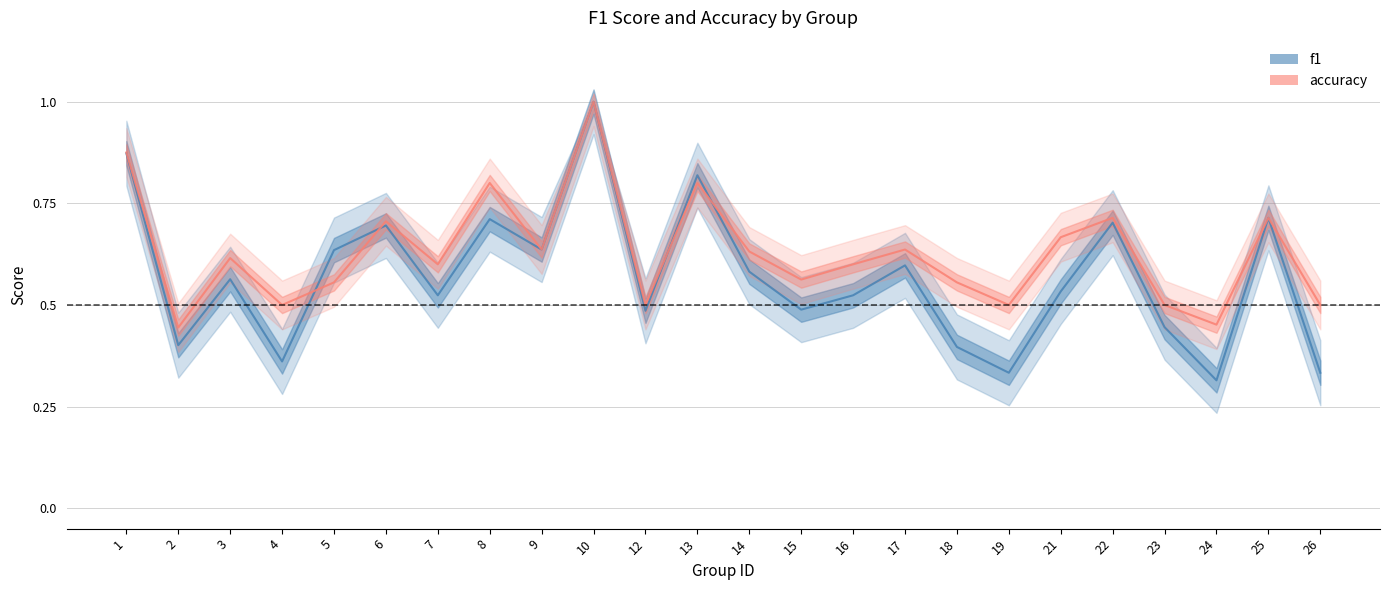

Which series has the largest range (max minus min)?

f1